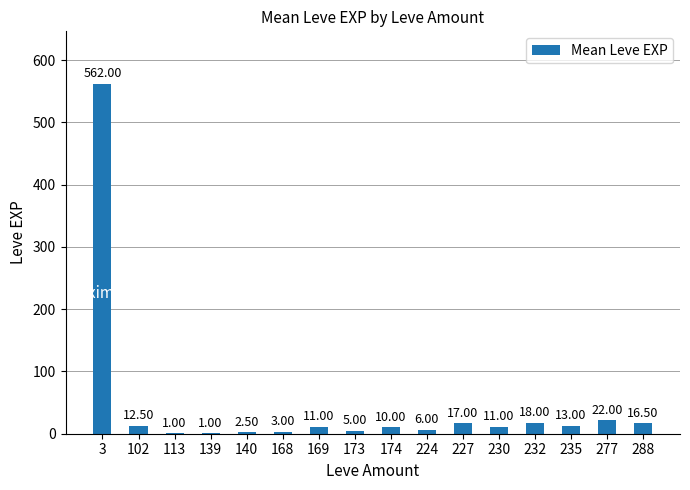

At which label does the data first exceed 11?

3